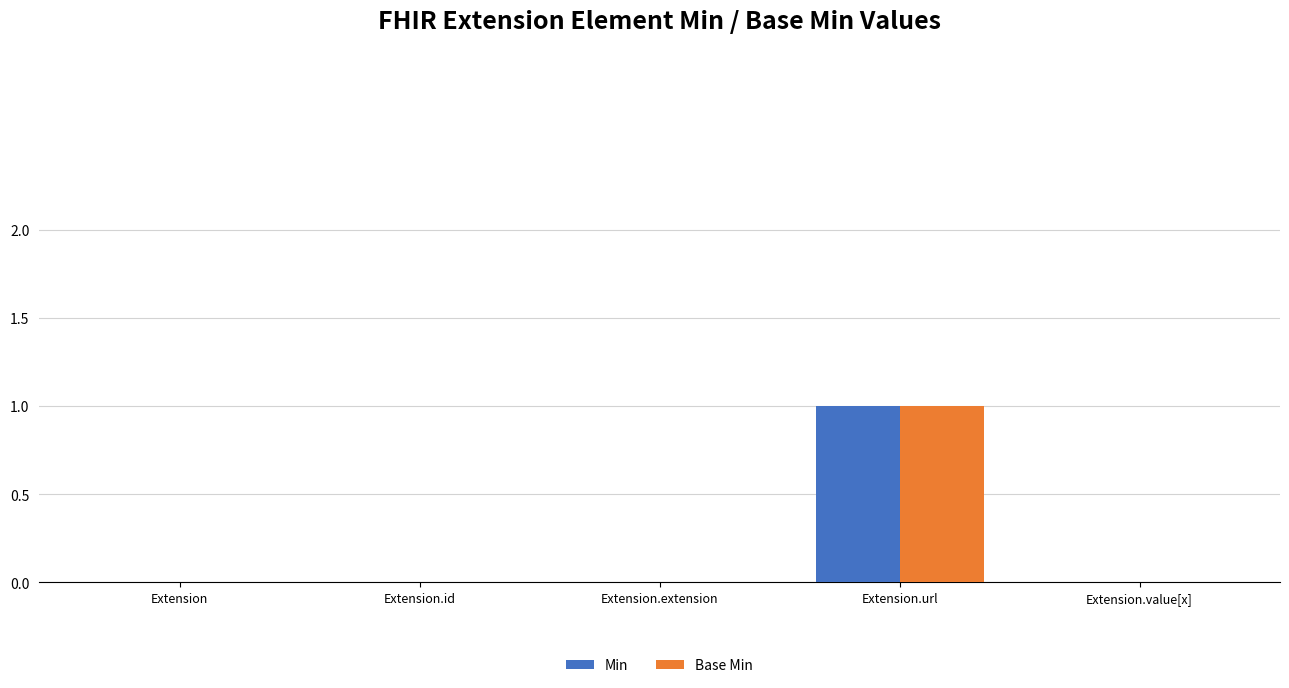

What is the sum of all Base Min values?

1